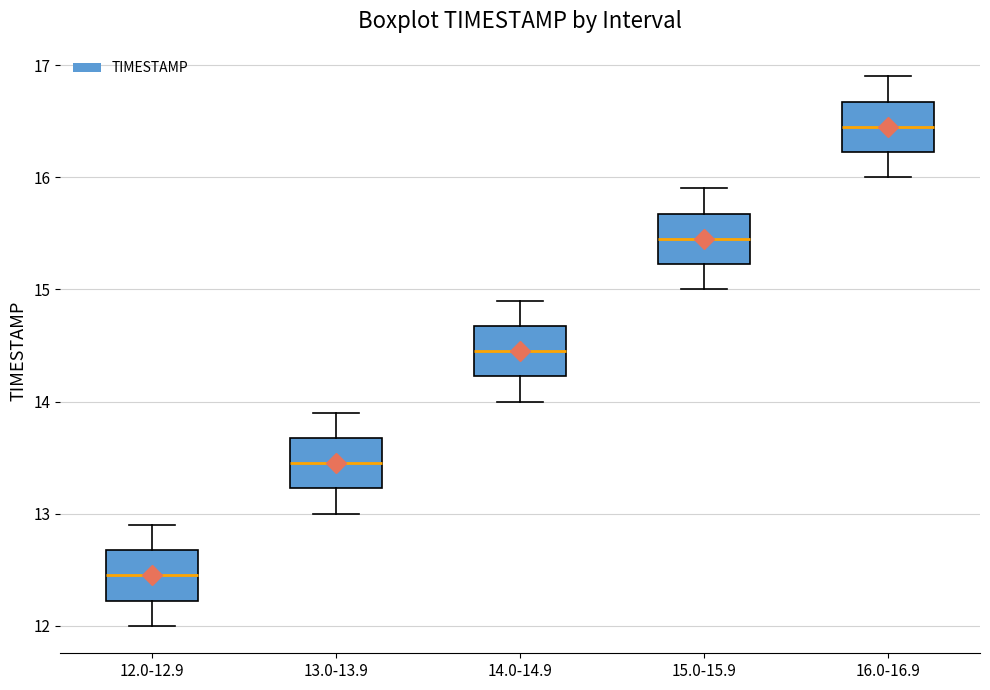

Where does the median line of the box for 15.0-15.9 sit on the y-axis? The values are not printed on the chart, so give them approximately, as read against the axis.

15.5